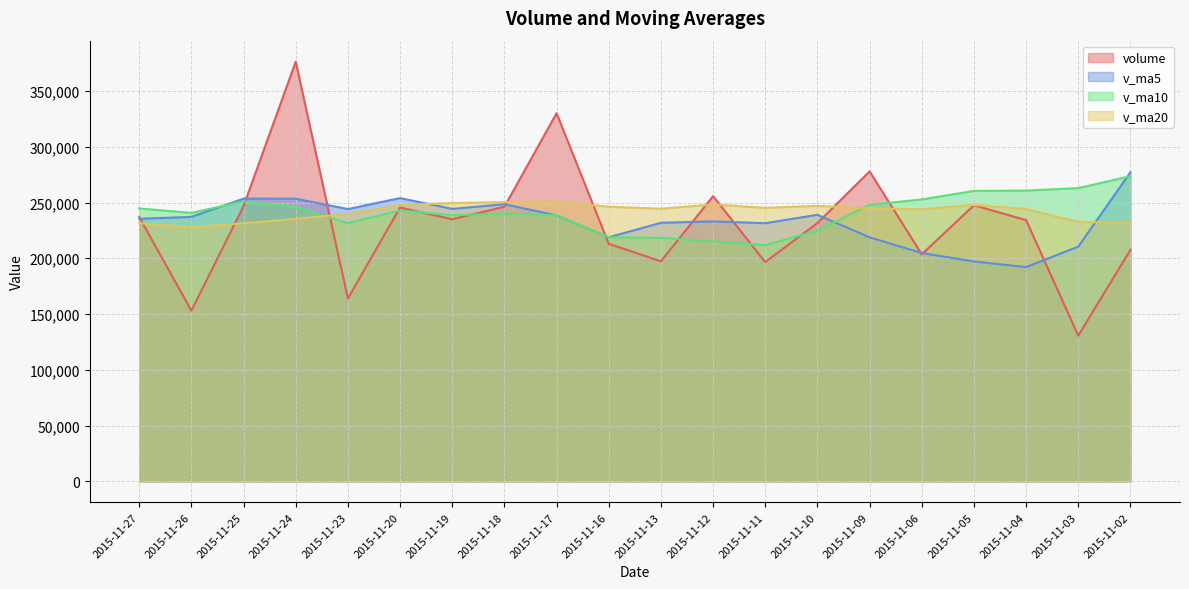

Which series changed the most between 2015-11-25 and 2015-11-13?

volume